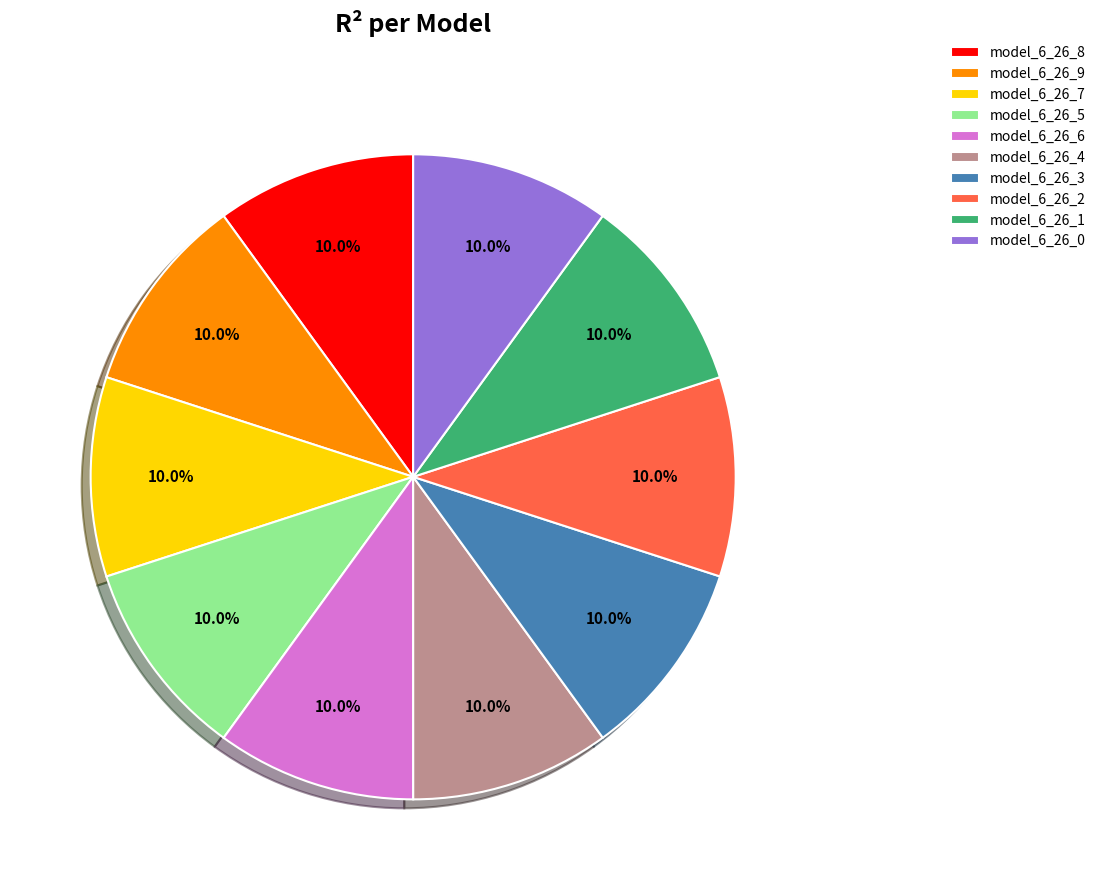

Does any single category account for the majority?

No